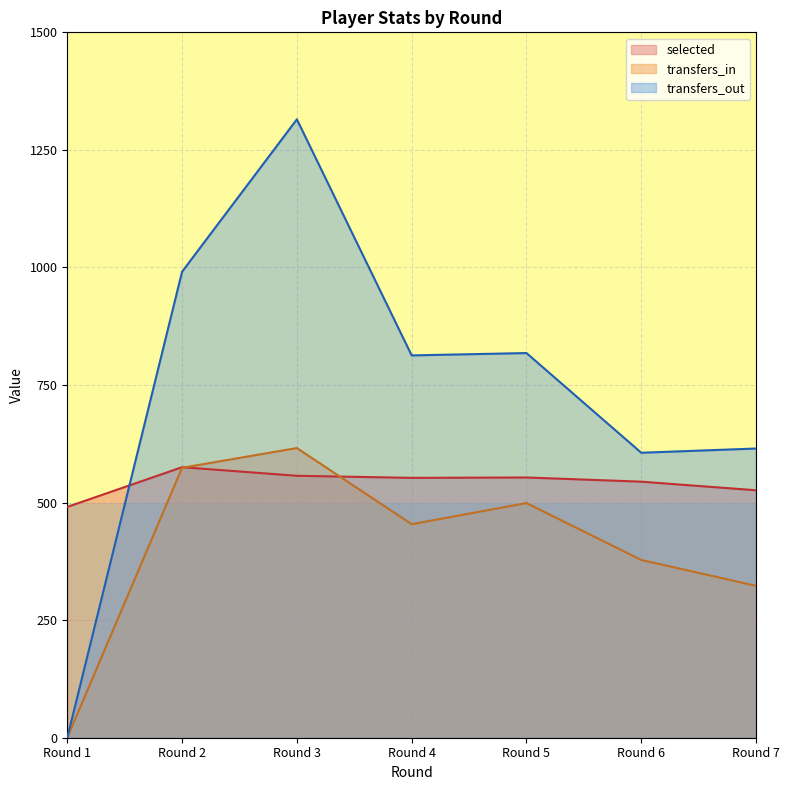

The transfers_out series shows 0.0 at Round 1. True or false?

True